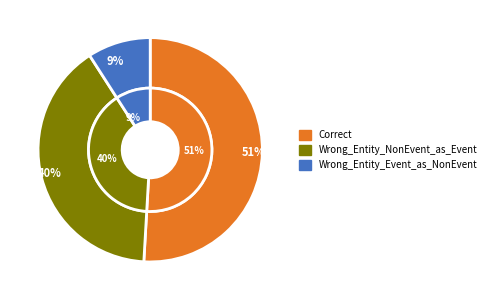

To the nearest percent, what is the difference between the largest and smallest slice percentages?

42%